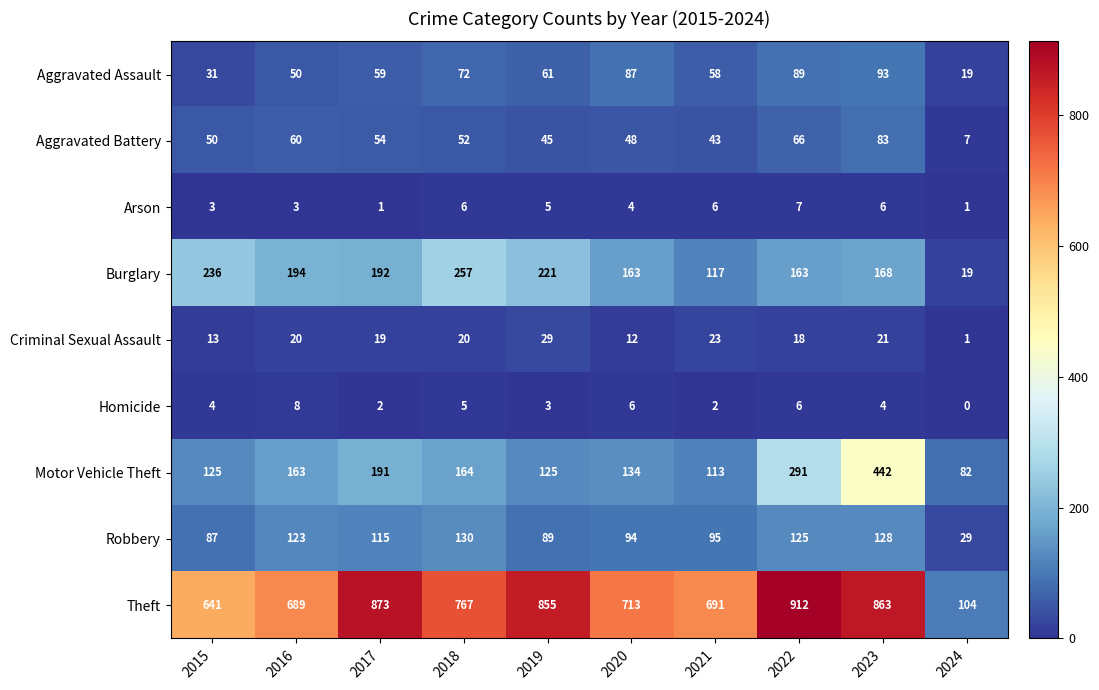

At 2023, list the series in order from largest to smallest.

Theft, Motor Vehicle Theft, Burglary, Robbery, Aggravated Assault, Aggravated Battery, Criminal Sexual Assault, Arson, Homicide